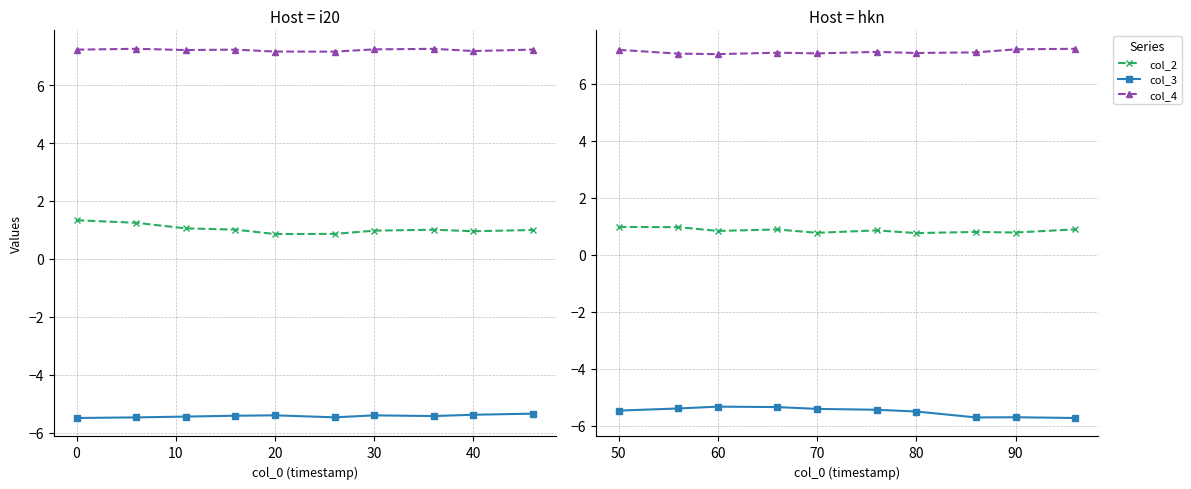

What is the value of the col_3 point at the 6th from the left?

-5.4